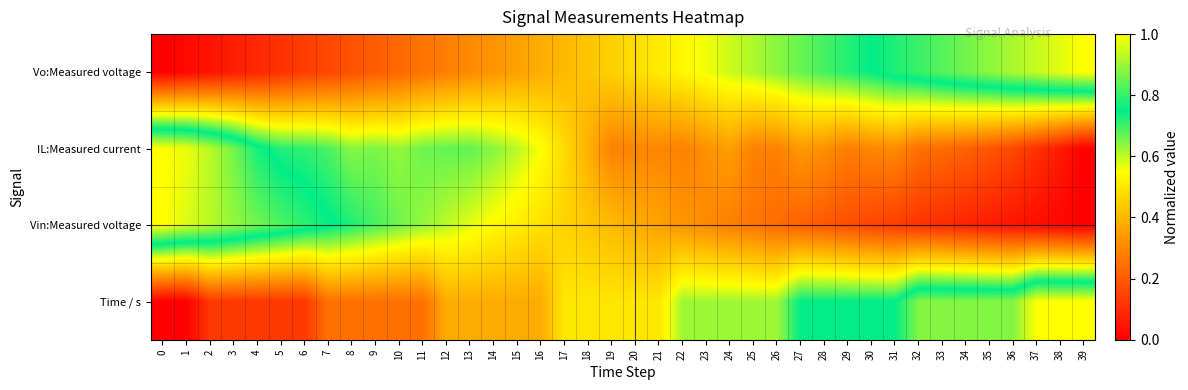

At how many categories does at least one series exceed 0?

40